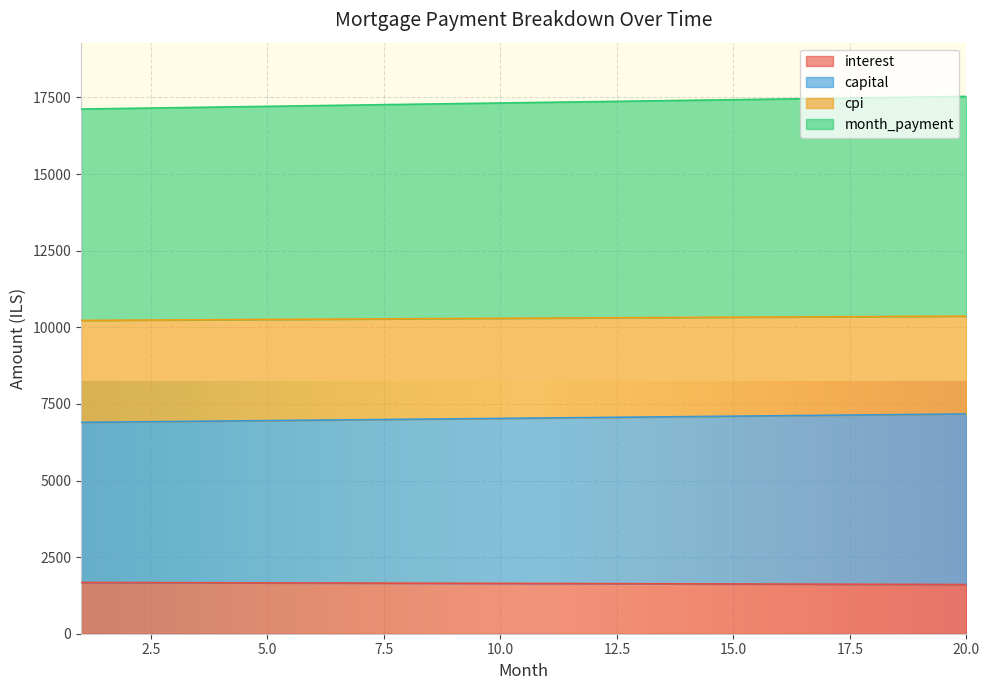

What is the total value across all series at 10.0?

17320.4